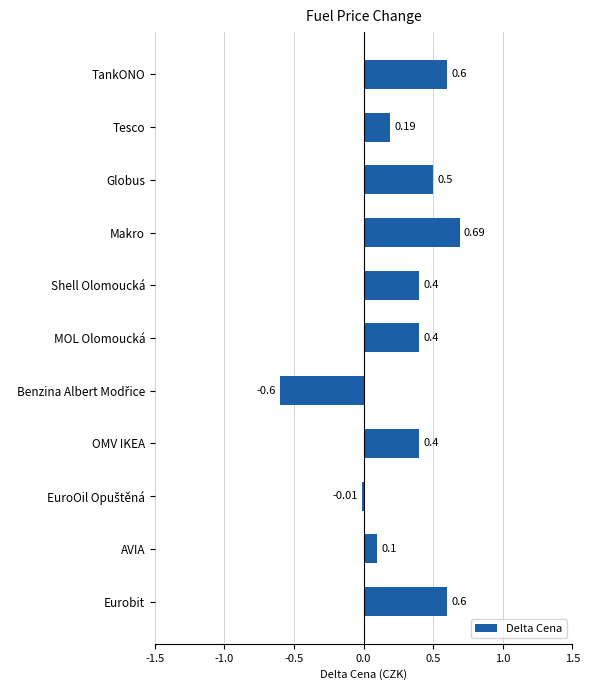

Which has a higher value, Globus or AVIA?

Globus